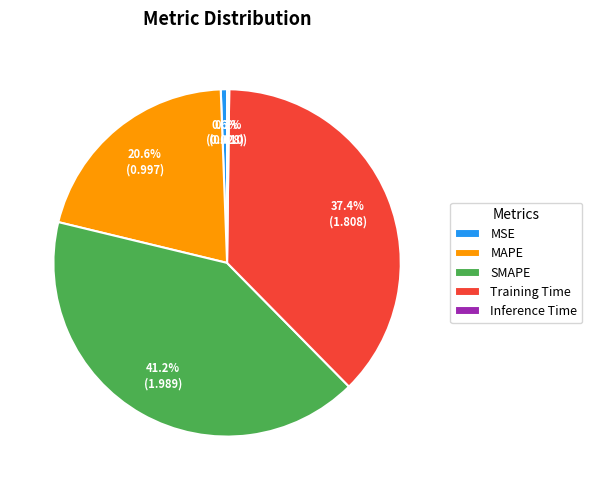

To the nearest percent, what percentage of the pie is MAPE?

21%